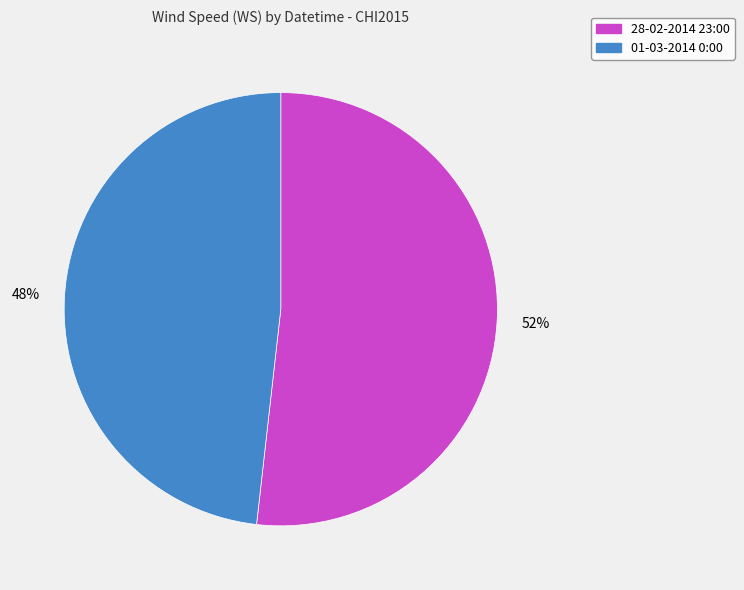

The 28-02-2014 23:00 slice represents 66% of the pie. True or false?

False